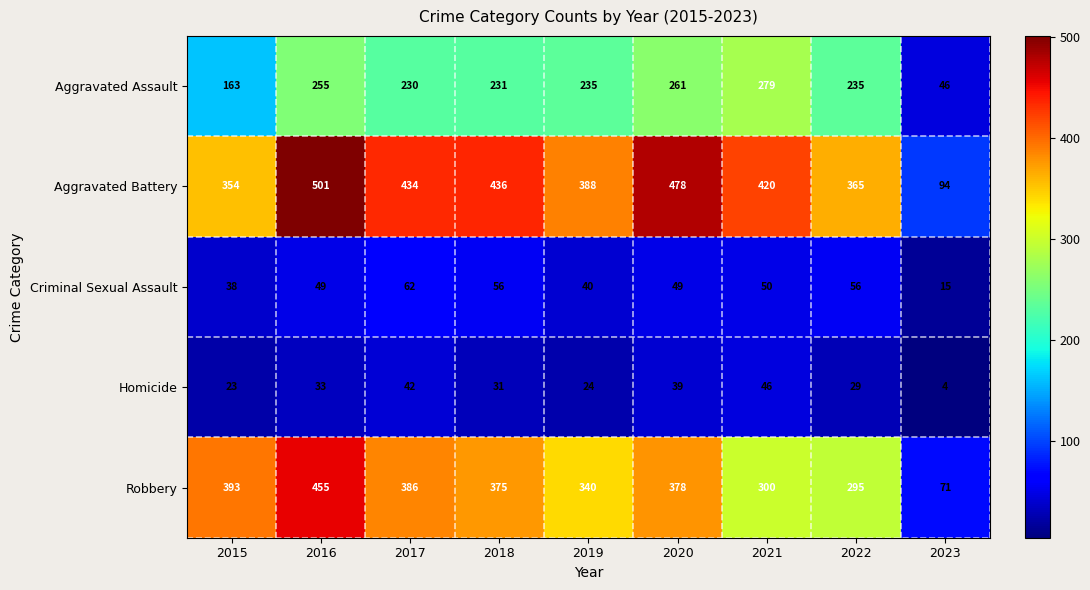

The Criminal Sexual Assault series shows 56 at 2018. True or false?

True